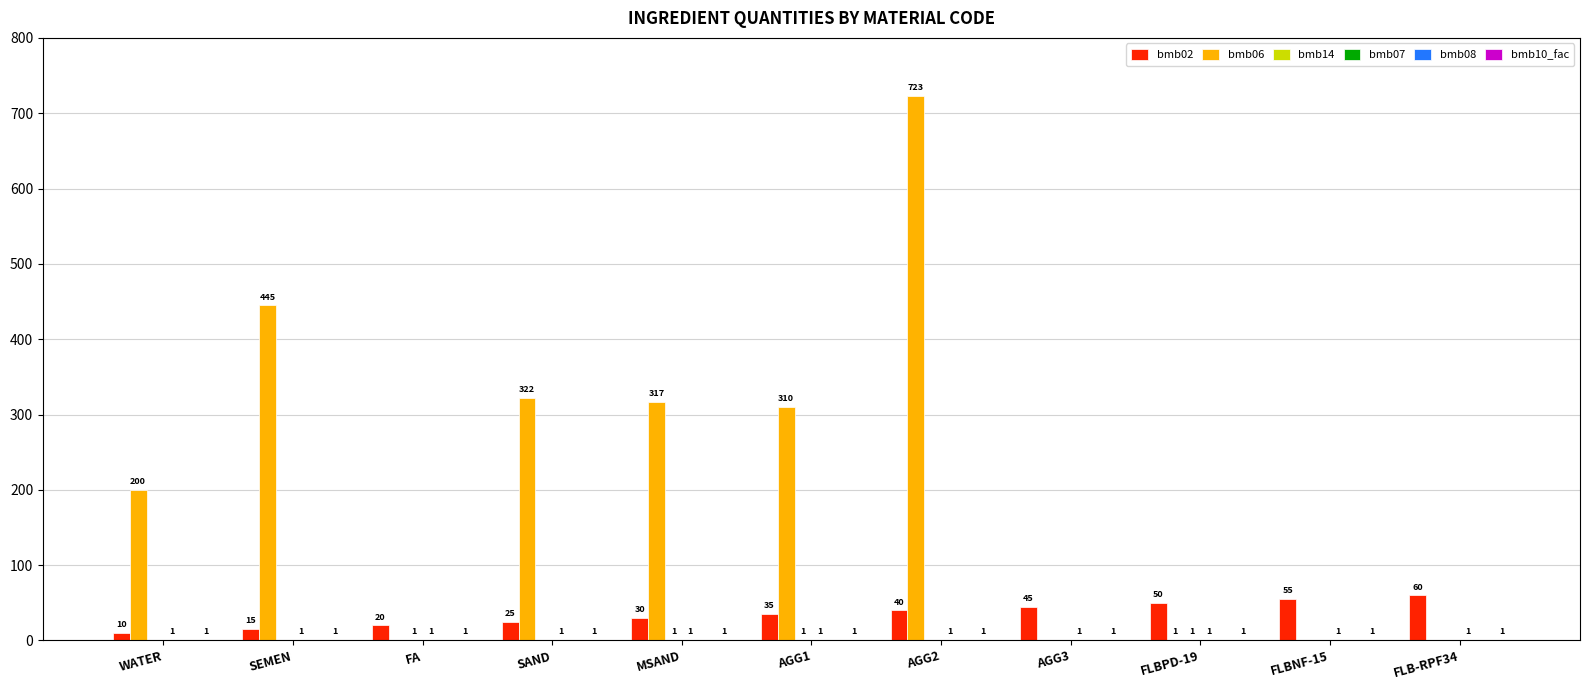

What is the spread (max minus min) of values at MSAND?

316